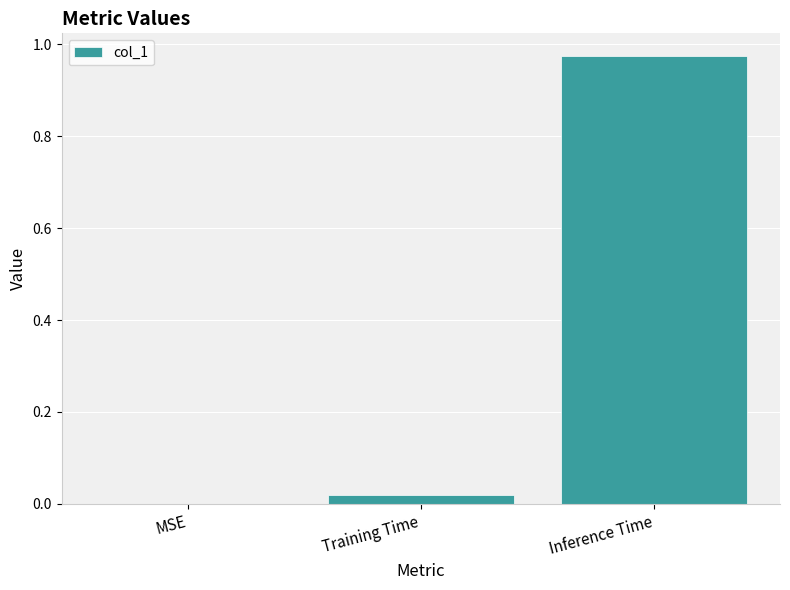

The chart shows a value of 0.3 at MSE. True or false?

False